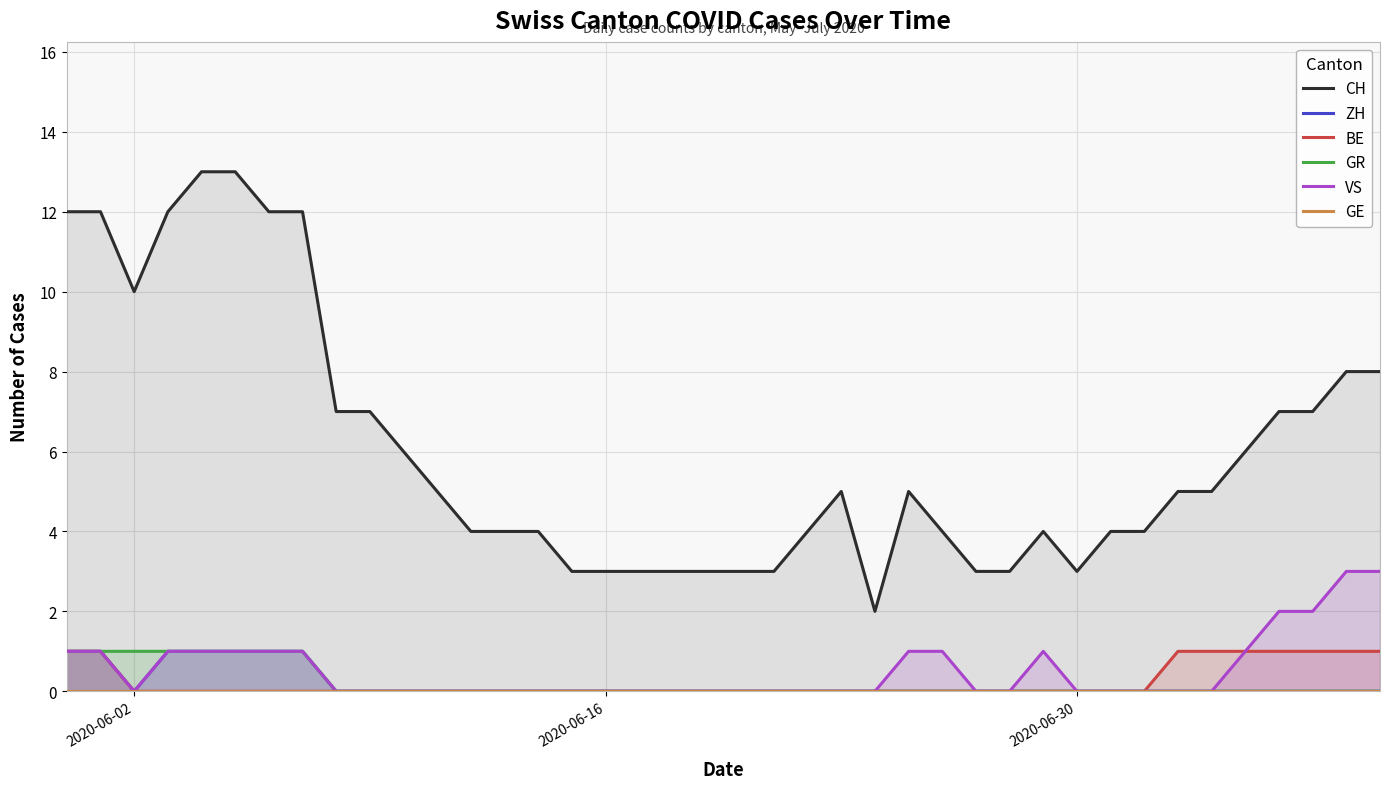

In CH, how many points are lower than both neighbors (excluding endpoints)?

3